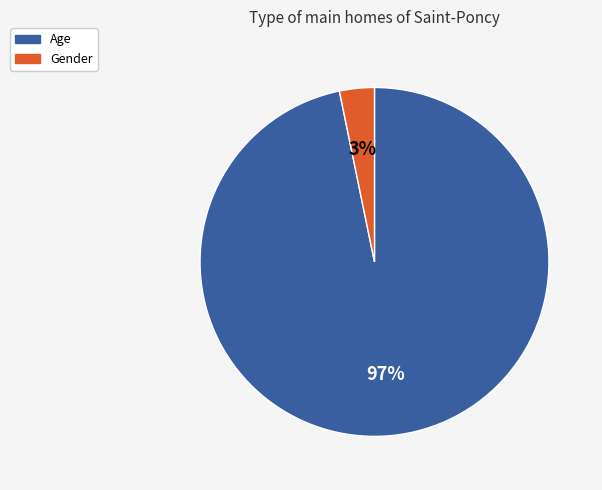

To the nearest percent, what is the average slice percentage?

50%